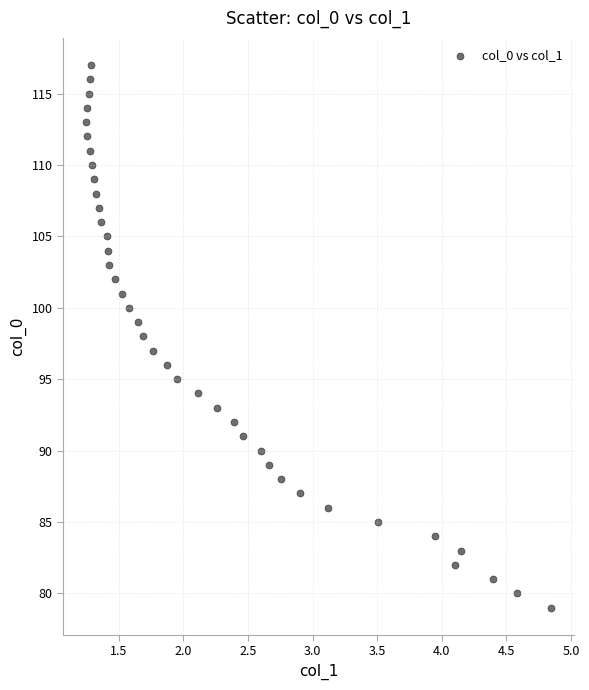

What is the range of Y values (max minus min)?

38